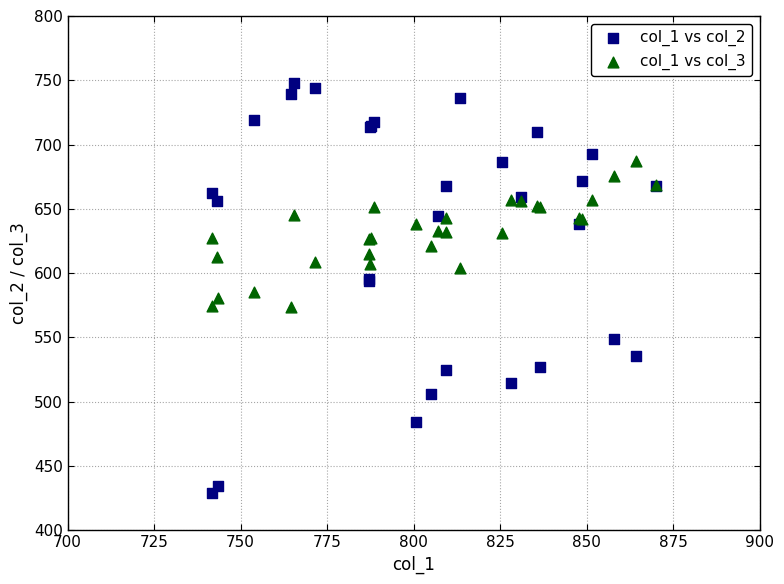

Which series has the widest spread of Y values?

col_1 vs col_2